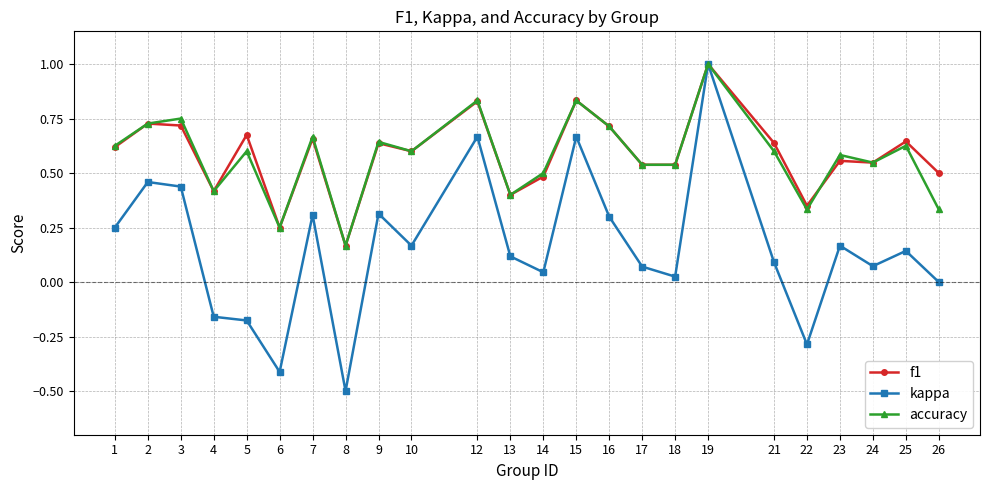

True or false: f1 has more than 1 points higher than both neighbors.

True